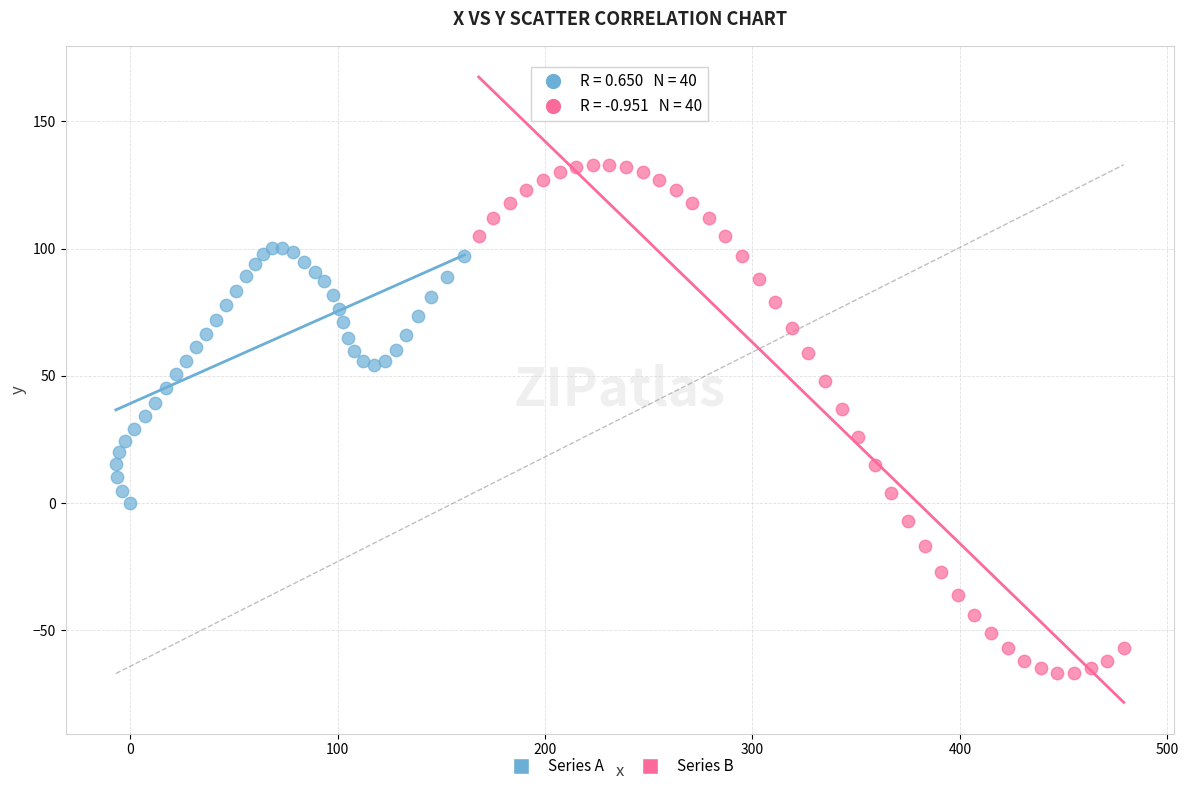

Which series has the largest Y range (max minus min)?

Series B